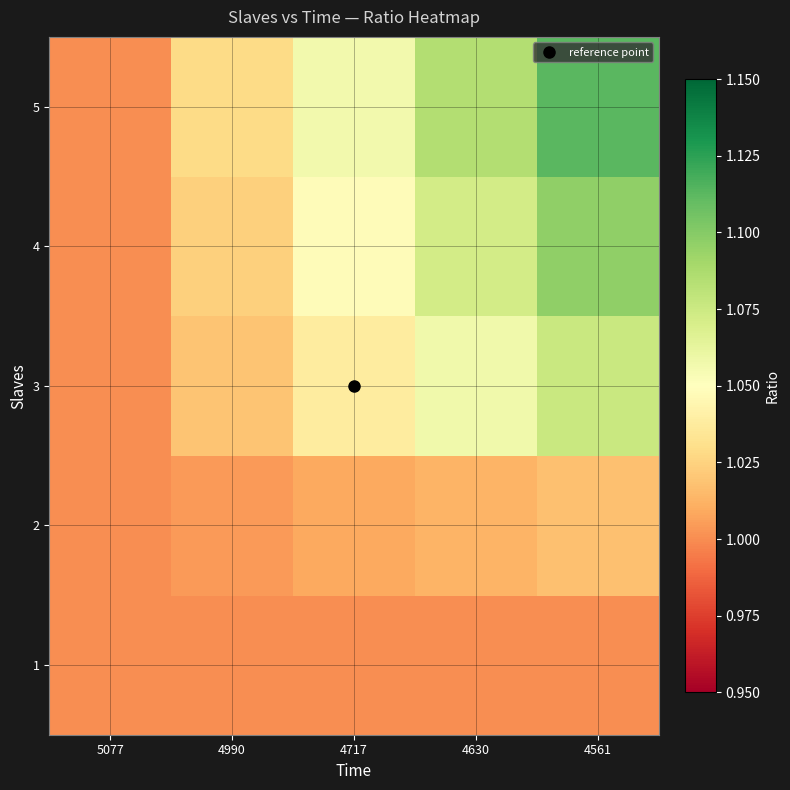

Reading left to right, extract all data points from this chart.

1: 5077=1.0	4990=1.0	4717=1.0	4630=1.0	4561=1.0
2: 5077=1.0	4990=1.0	4717=1.0	4630=1.0	4561=1.0
3: 5077=1.0	4990=1.0	4717=1.0	4630=1.1	4561=1.1
4: 5077=1.0	4990=1.0	4717=1.0	4630=1.1	4561=1.1
5: 5077=1.0	4990=1.0	4717=1.1	4630=1.1	4561=1.1